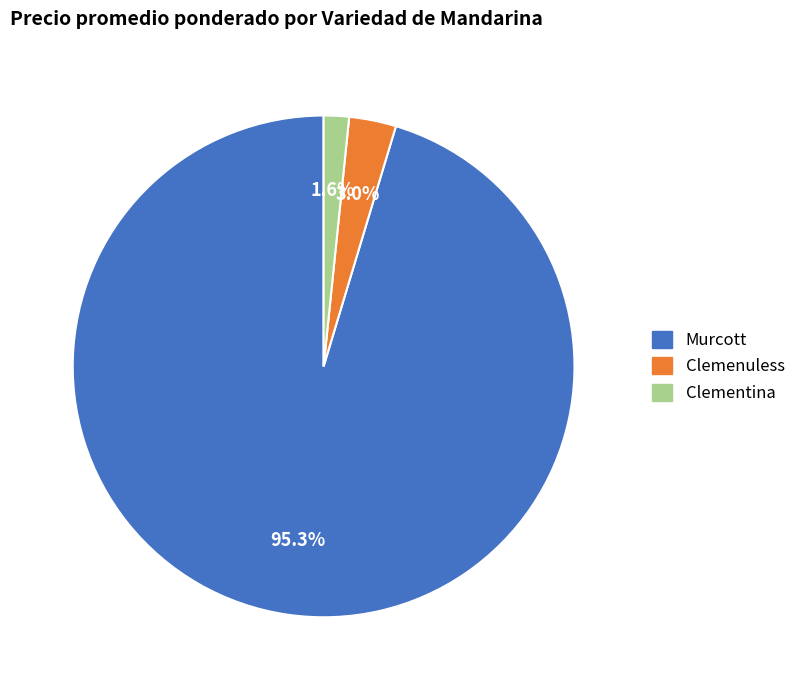

To the nearest percent, what is the difference between the Clemenuless and Murcott slice percentages?

92%